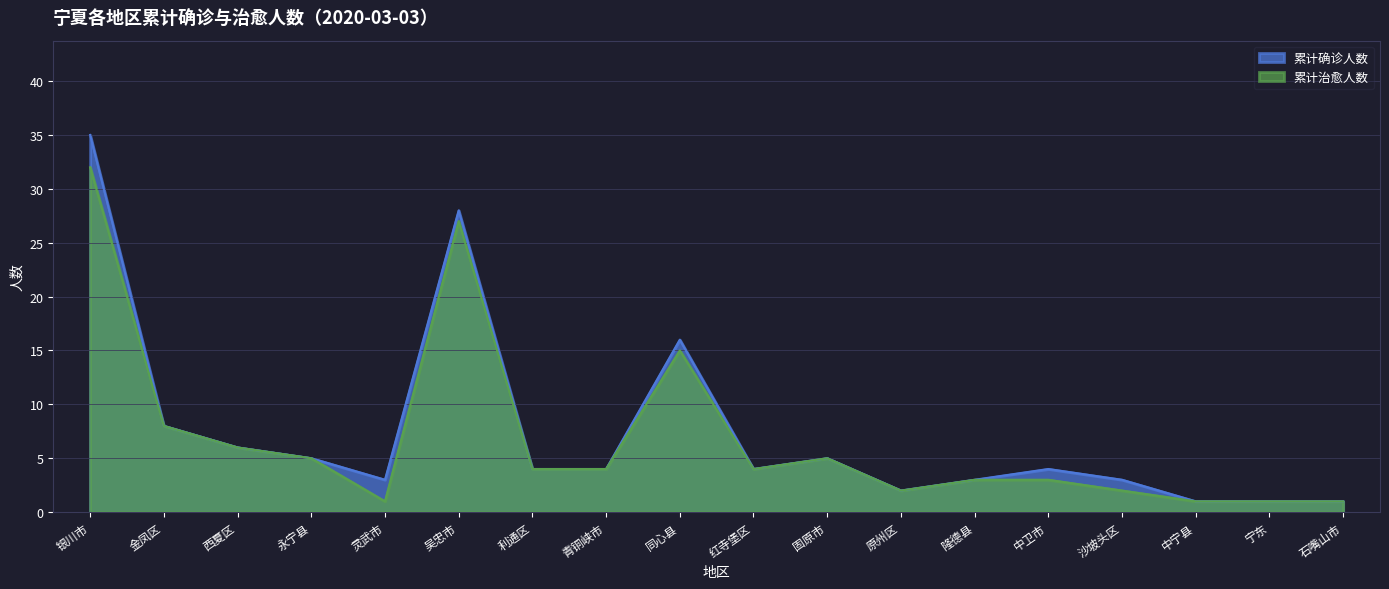

What is the difference between the highest and lowest values at 同心县?

1